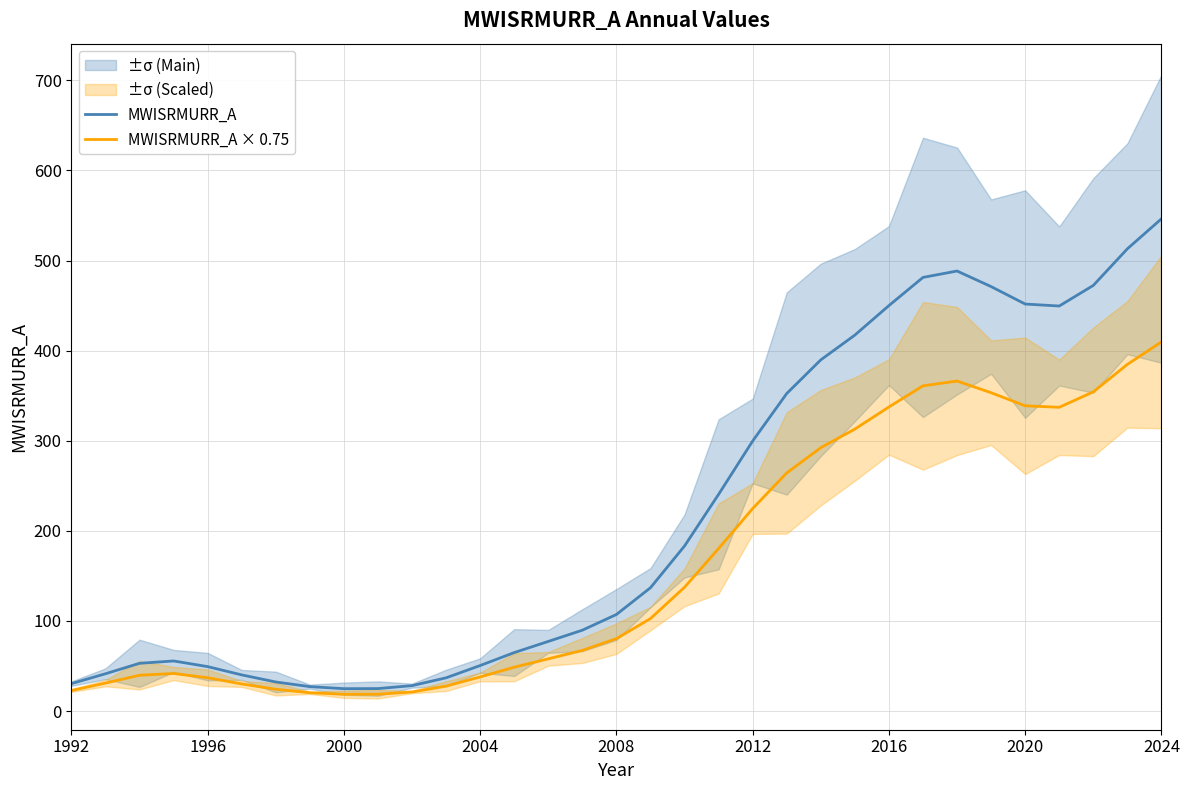

The value of MWISRMURR_A × 0.75 at 19 is 180.4. True or false?

True